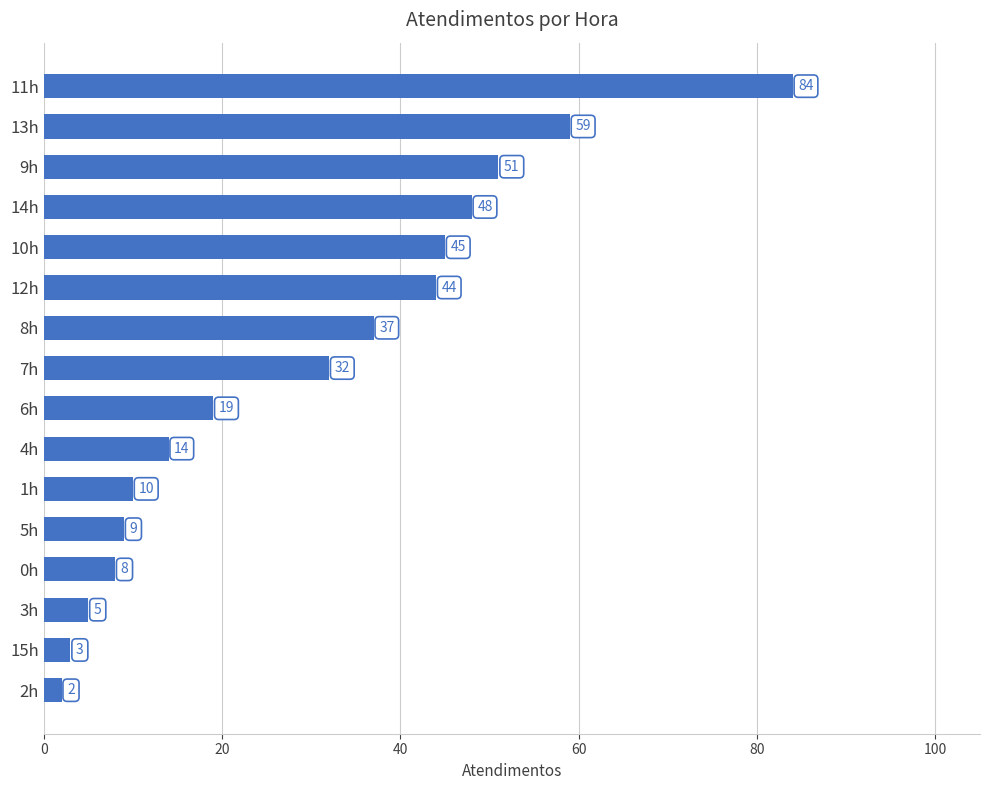

Reading bottom to top, extract all data points from this chart.

2	3	5	8	9	10	14	19	32	37	44	45	48	51	59	84